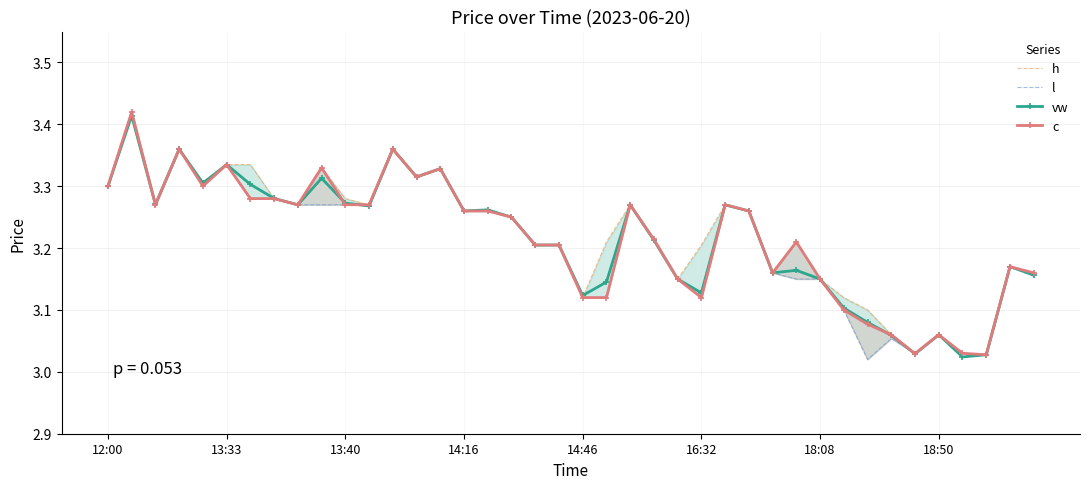

Between 22 and 33, which series saw the biggest shift?

l